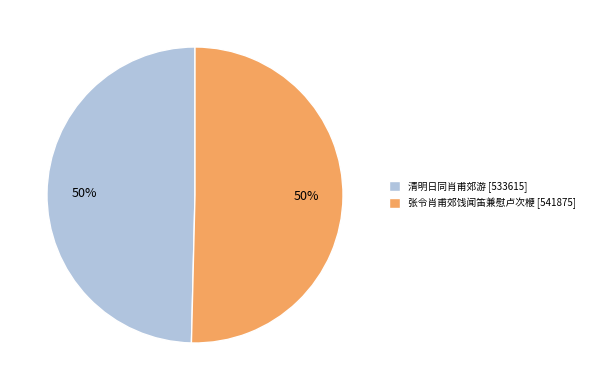

Is it true that 清明日同肖甫郊游 is 57% of the pie?

False